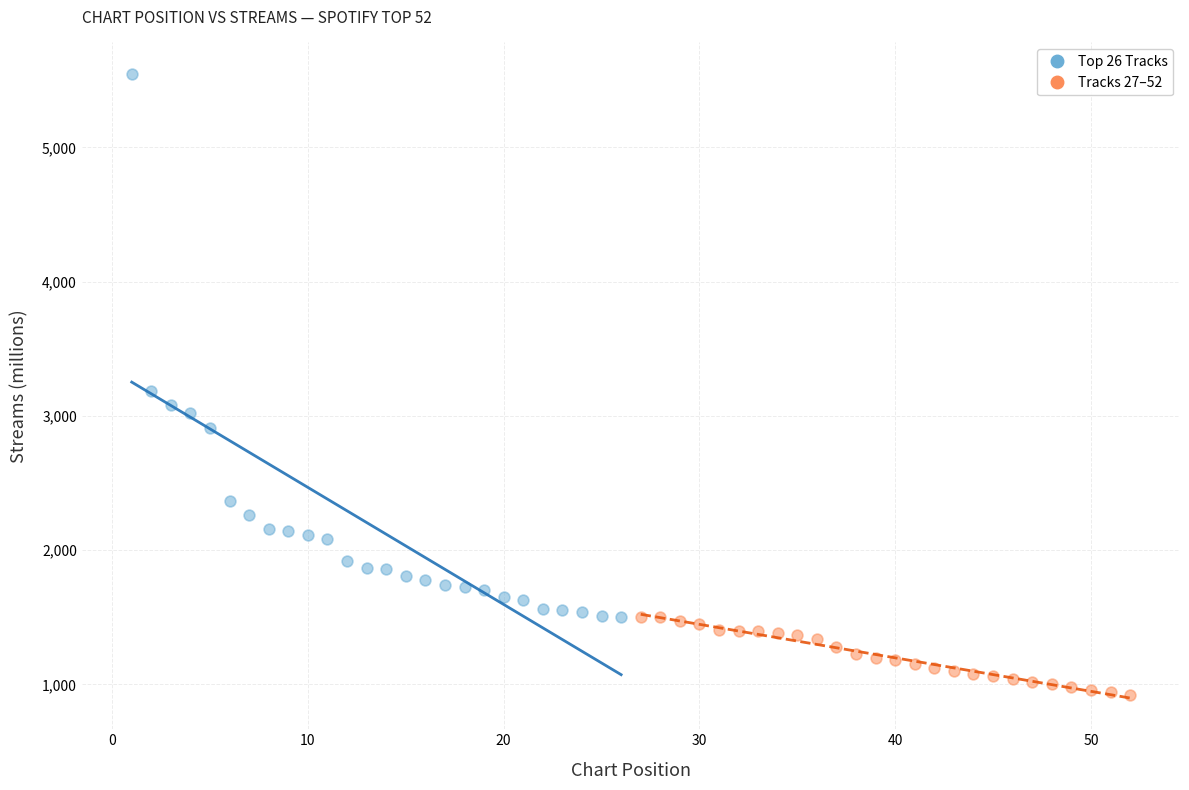

Which series reaches the minimum Y coordinate?

Tracks 27–52